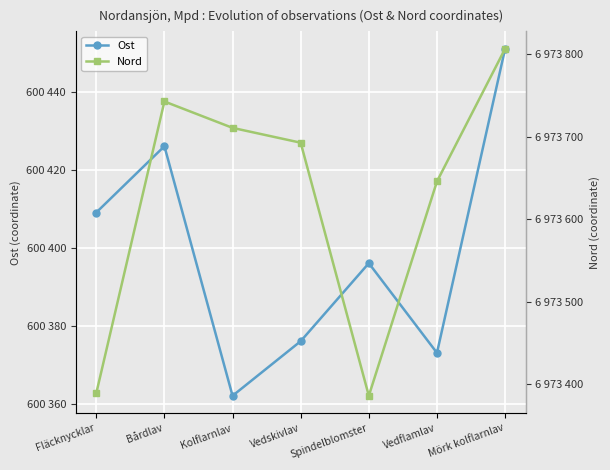

What is the highest value of the Ost series?

600451